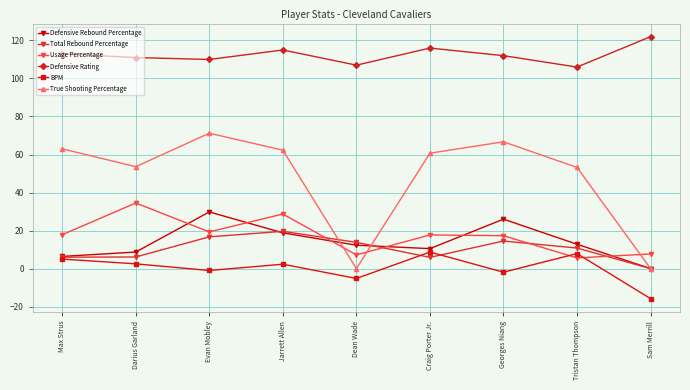

What is the maximum value for BPM?

8.7